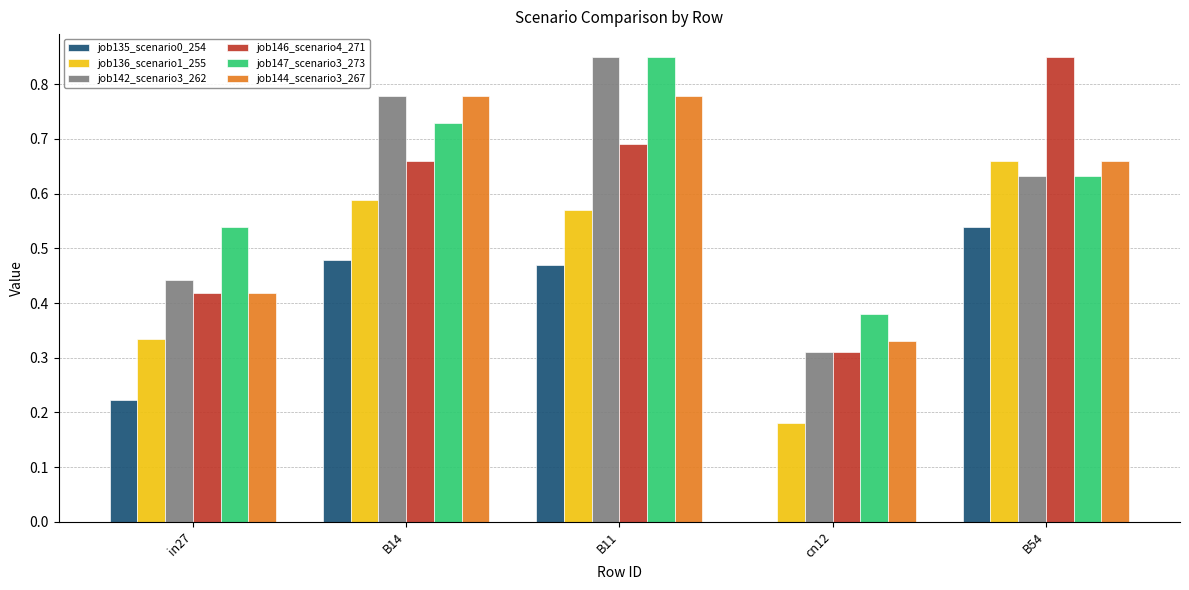

At which category is the sum across all series the highest?

B11